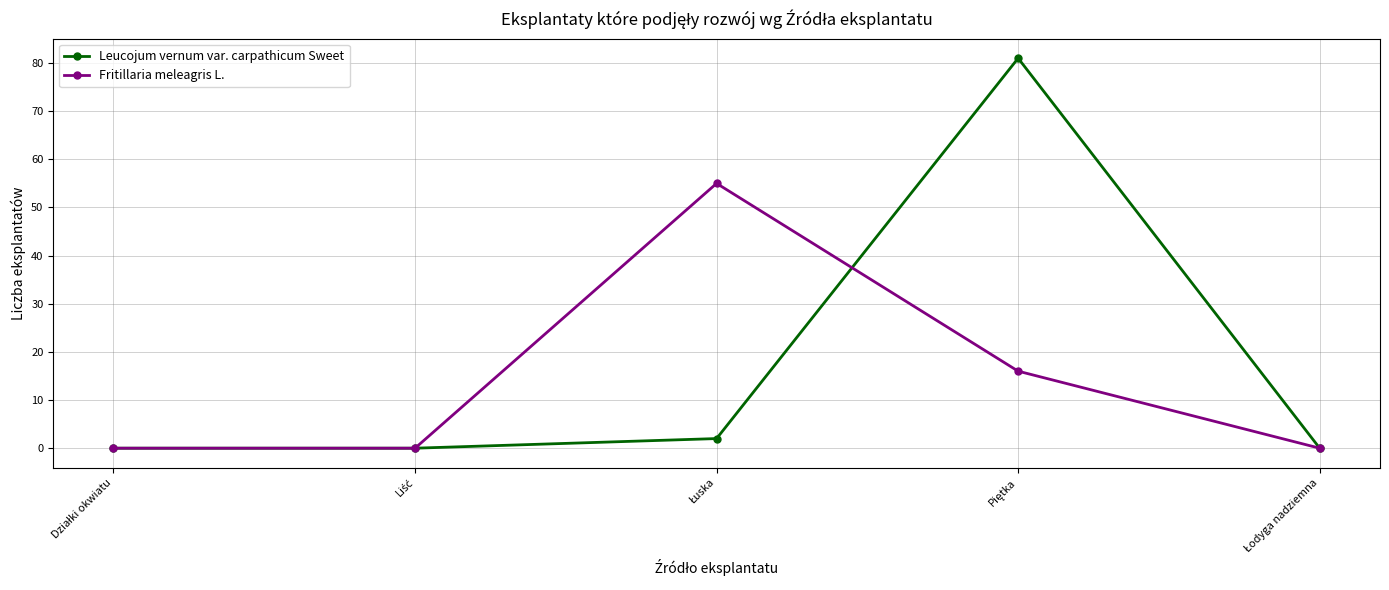

What is the value of the Fritillaria meleagris L. point at the 3rd from the left?

55